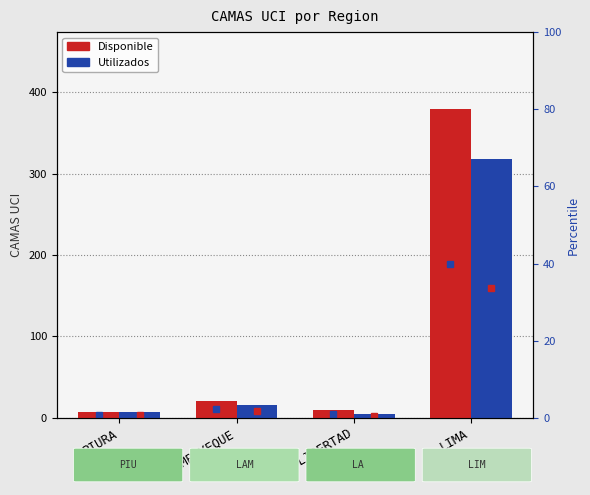

Reading left to right, list all the values displayed in this chart.

Disponible: PIURA=7	LAMBAYEQUE=21	LA LIBERTAD=9	LIMA=379
Utilizados: PIURA=7	LAMBAYEQUE=16	LA LIBERTAD=5	LIMA=318